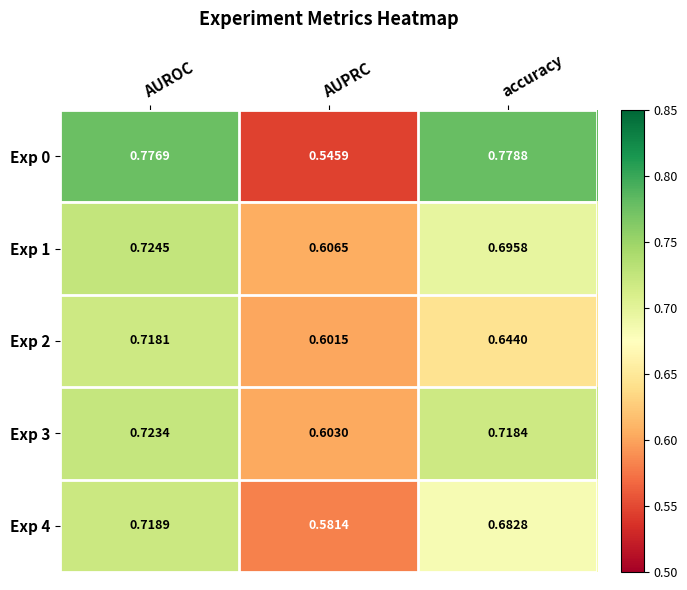

At which category is the sum across all series the highest?

AUROC